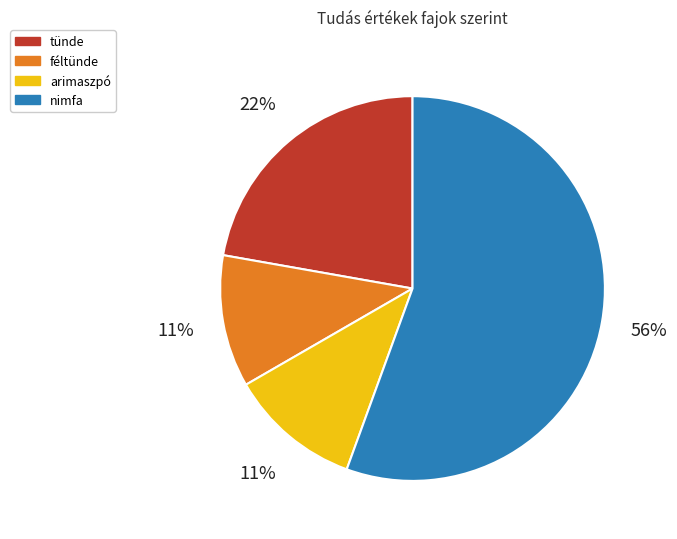

To the nearest percent, what is the average slice percentage?

25%